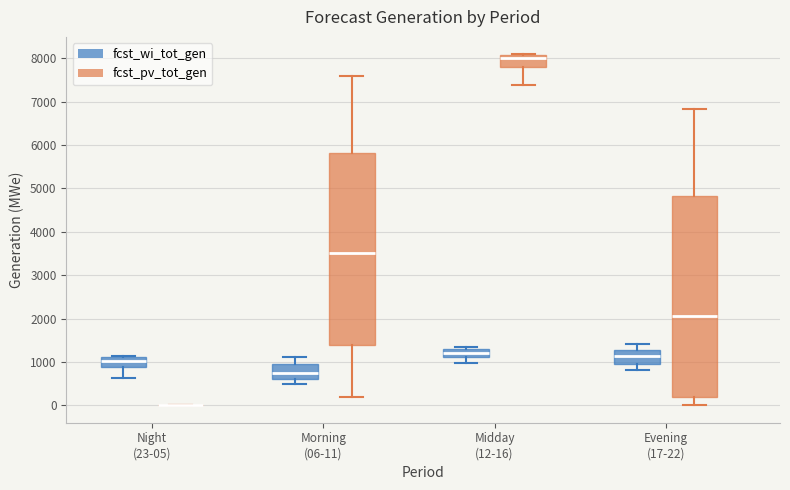

Reading left to right, transcribe this box plot: for each box, give where its median line is, the range the box spans, and where its two whiskers end, as read against the y-axis. The values are not printed on the chart, so give them approximately, as read against the axis.

Night (23-05) (fcst_wi_tot_gen): median 1000, box 900 to 1100, whiskers 600 to 1100
Night (23-05) (fcst_pv_tot_gen): box collapsed to a line at 0, whiskers 0 to 0
Morning (06-11) (fcst_wi_tot_gen): median 700, box 600 to 1000, whiskers 500 to 1100
Morning (06-11) (fcst_pv_tot_gen): median 3500, box 1400 to 5800, whiskers 200 to 7600
Midday (12-16) (fcst_wi_tot_gen): median 1200, box 1100 to 1300, whiskers 1000 to 1300 (just above the box's upper edge)
Midday (12-16) (fcst_pv_tot_gen): median 8000, box 7800 to 8100, whiskers 7400 to 8100
Evening (17-22) (fcst_wi_tot_gen): median 1100, box 1000 to 1300, whiskers 800 to 1400
Evening (17-22) (fcst_pv_tot_gen): median 2100, box 200 to 4800, whiskers 0 to 6800